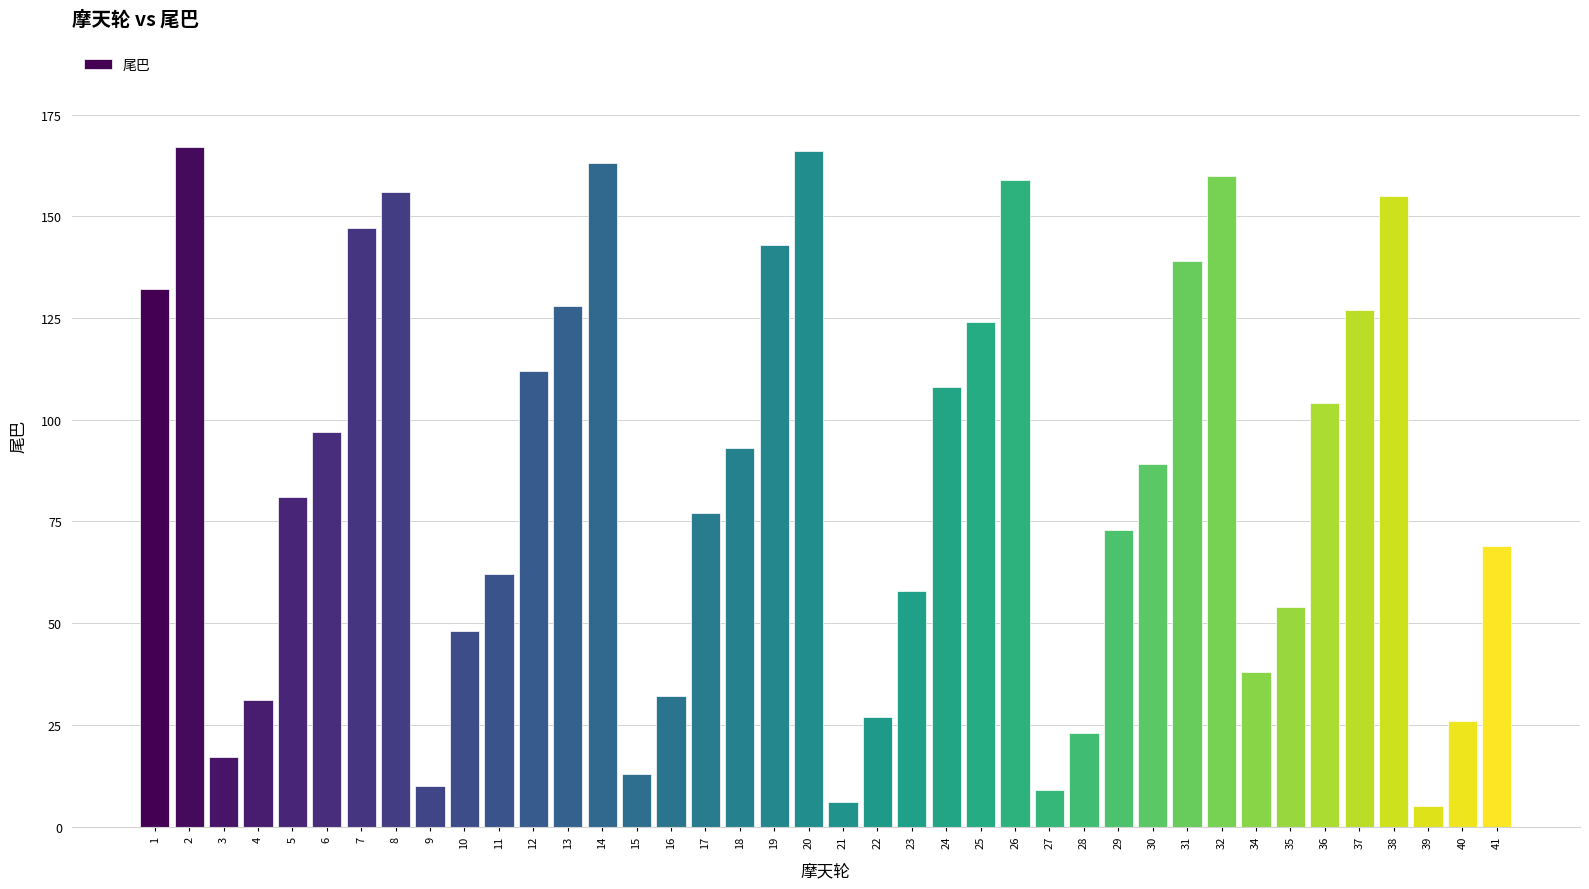

What is the difference between the second highest and second lowest values?

160